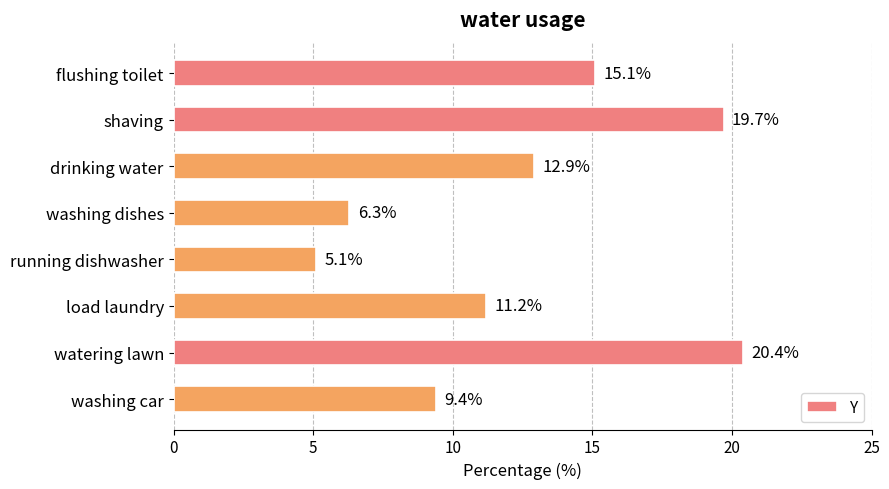

Rank the categories by value from lowest to highest.

running dishwasher, washing dishes, washing car, load laundry, drinking water, flushing toilet, shaving, watering lawn